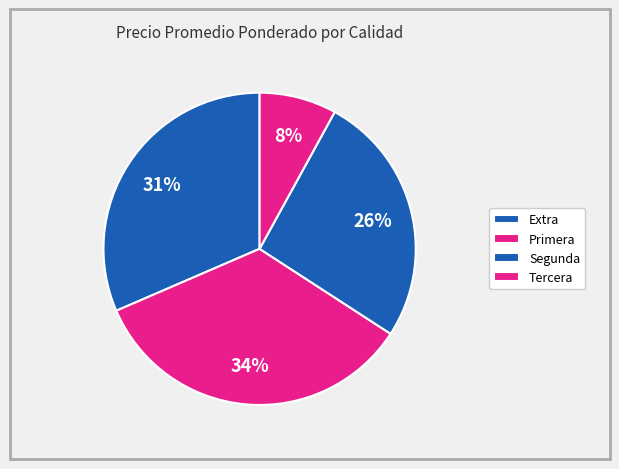

Count the number of slices in the pie.

4